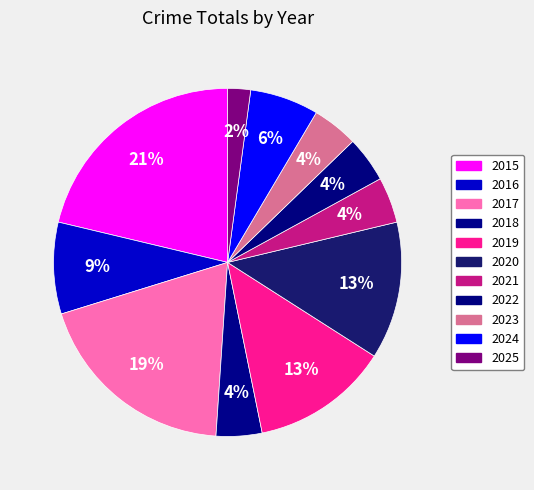

What percentage is NOT represented by 2023?

95.7%